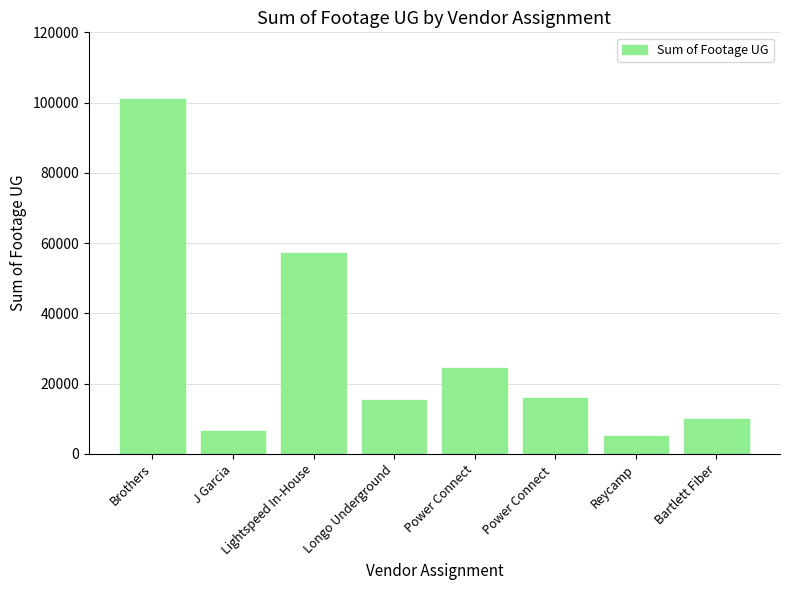

What is the average value?

29419